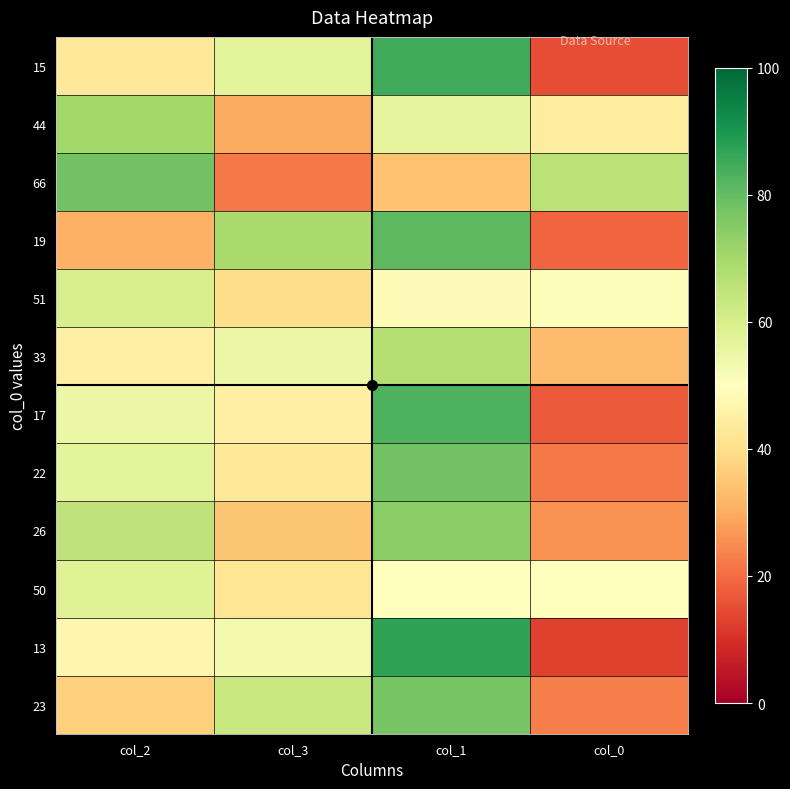

Which has a higher value, col_3 or col_1?

col_1